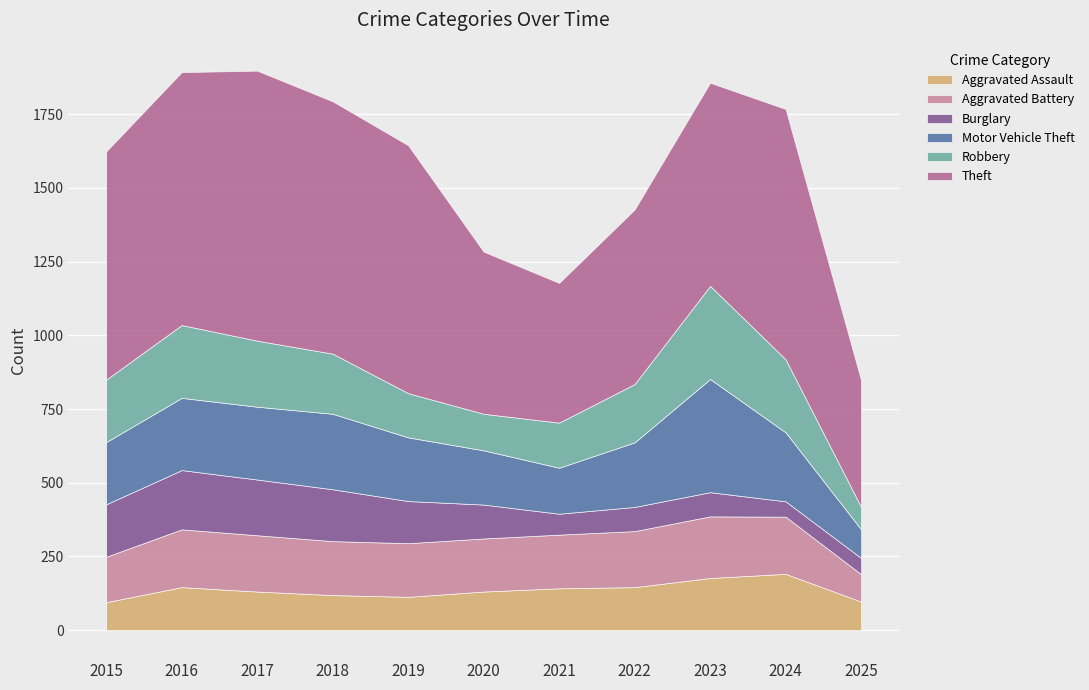

At which label does Robbery reach its minimum?

2025